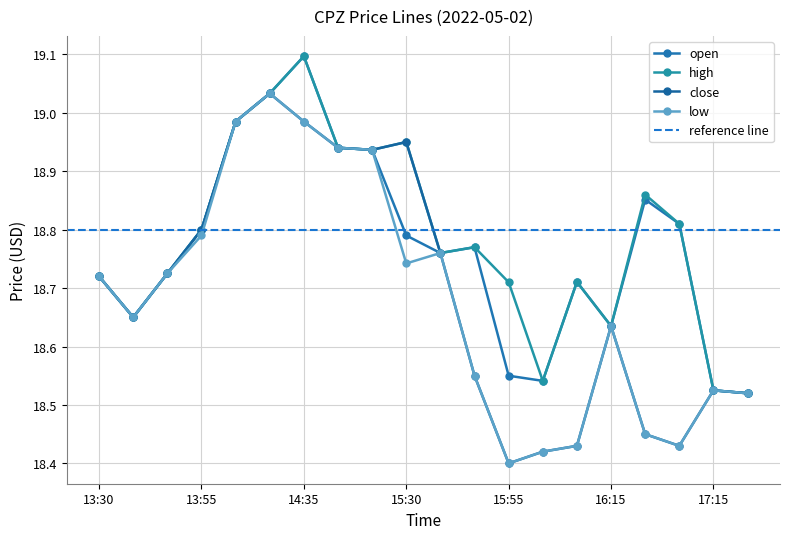

Rank the series by their maximum value, from lowest to highest.

close, low, open, high